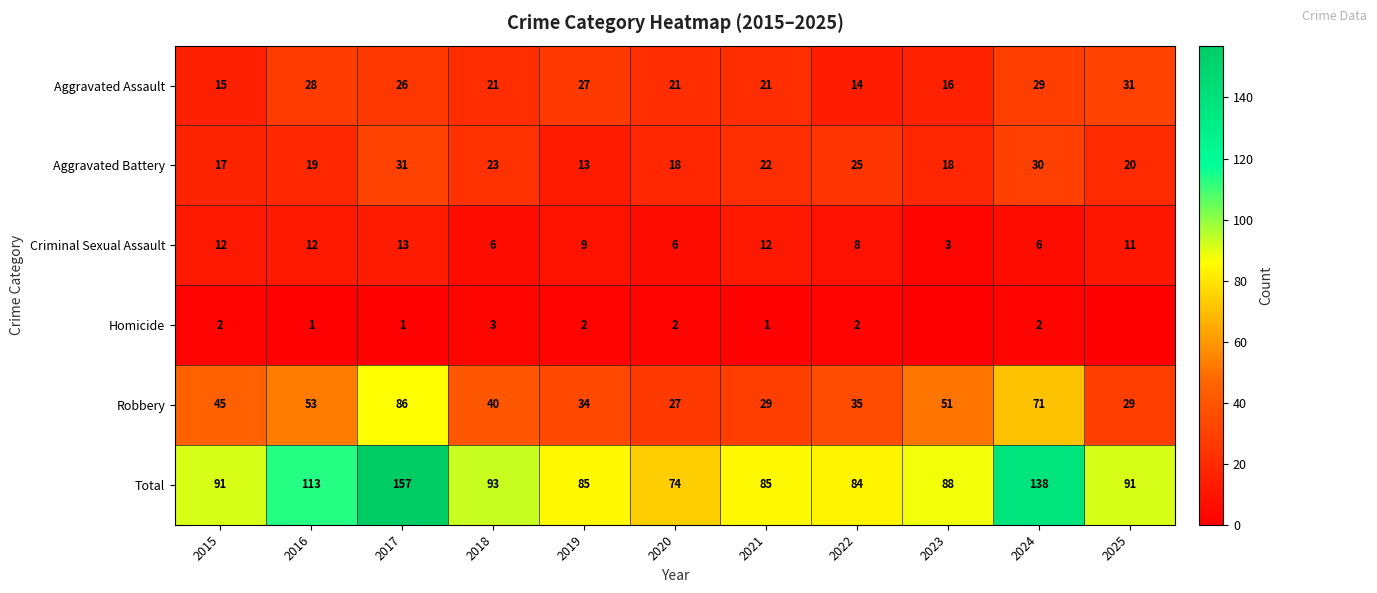

At which label does Robbery reach its minimum?

2020